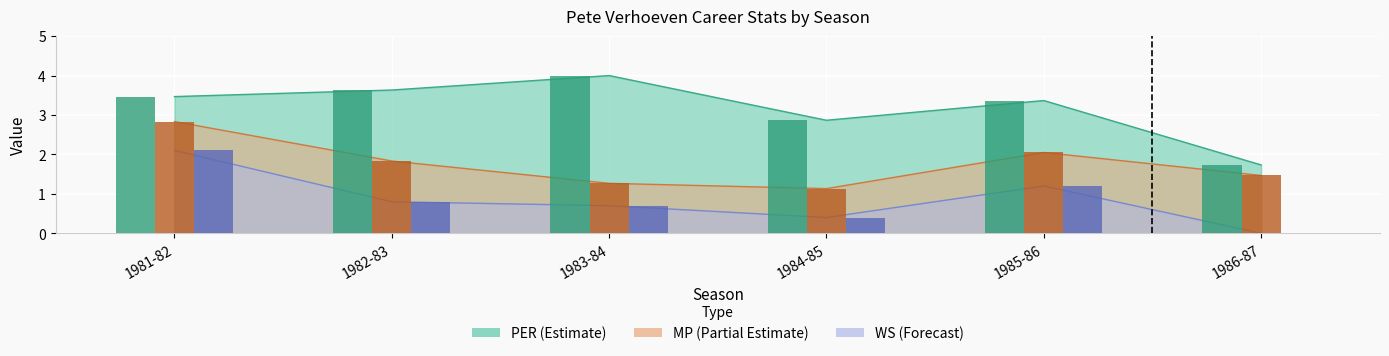

The PER bars series shows 5.5 at 1982-83. True or false?

False